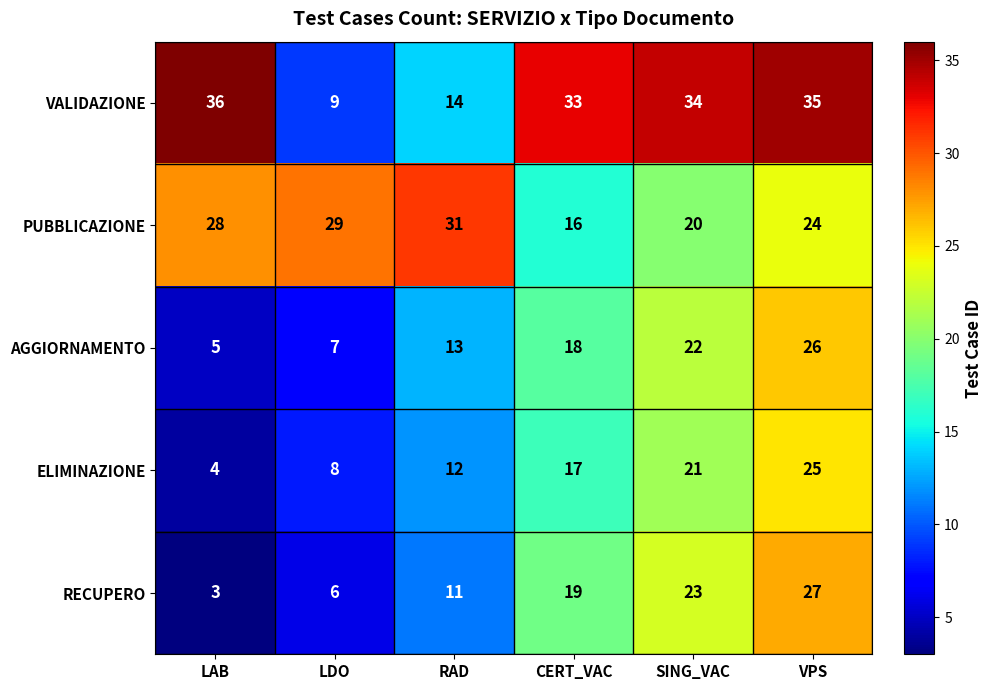

Reading right to left, transcribe all the data shown in this chart.

VALIDAZIONE: VPS=35	SING_VAC=34	CERT_VAC=33	RAD=14	LDO=9	LAB=36
PUBBLICAZIONE: VPS=24	SING_VAC=20	CERT_VAC=16	RAD=31	LDO=29	LAB=28
AGGIORNAMENTO: VPS=26	SING_VAC=22	CERT_VAC=18	RAD=13	LDO=7	LAB=5
ELIMINAZIONE: VPS=25	SING_VAC=21	CERT_VAC=17	RAD=12	LDO=8	LAB=4
RECUPERO: VPS=27	SING_VAC=23	CERT_VAC=19	RAD=11	LDO=6	LAB=3